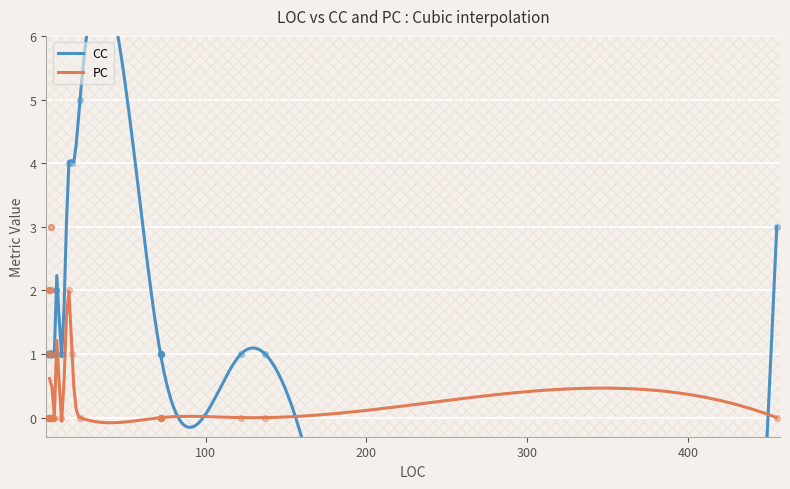

Which series has the largest total across all categories?

CC